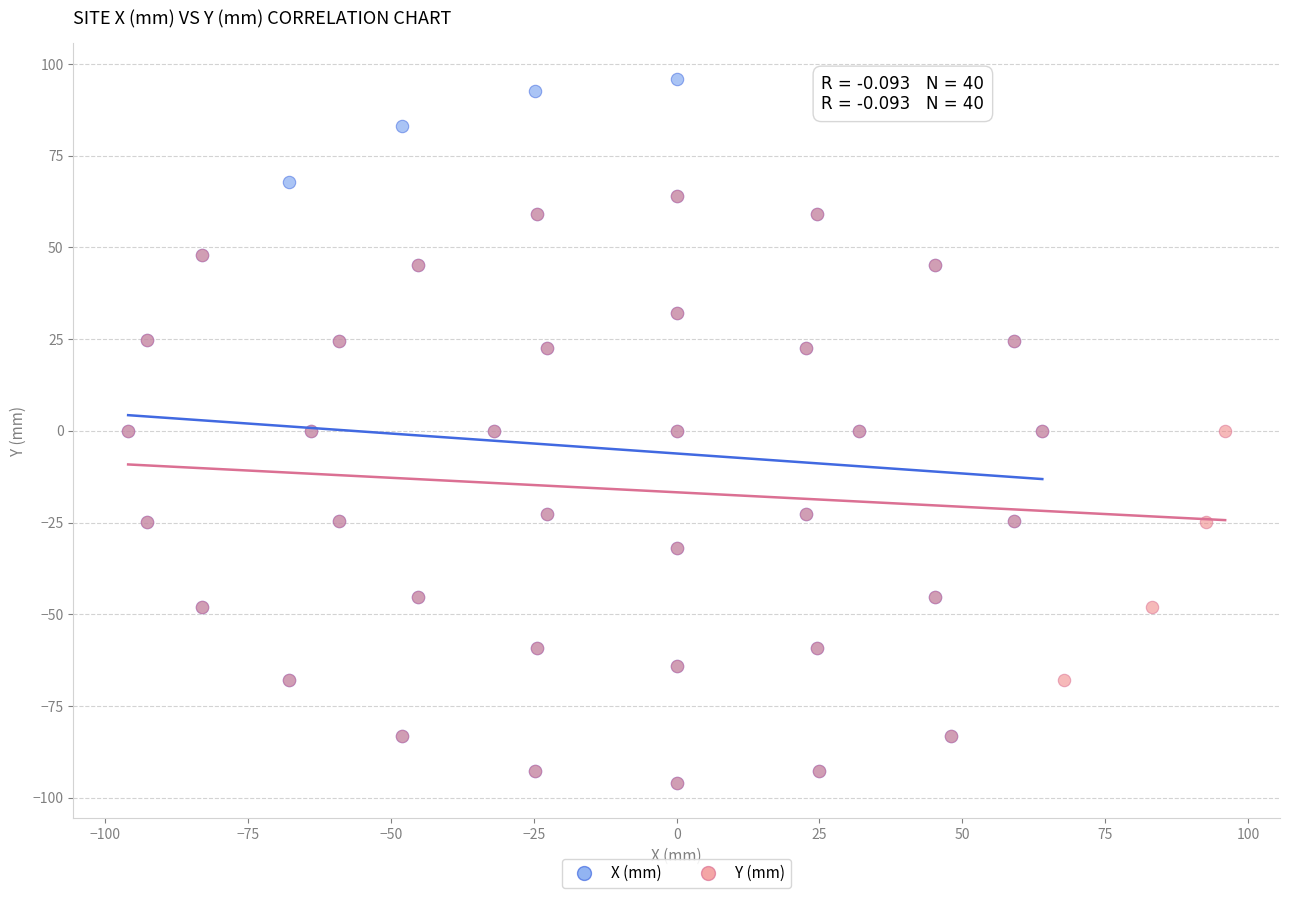

Which series contains the highest Y value?

X (mm)